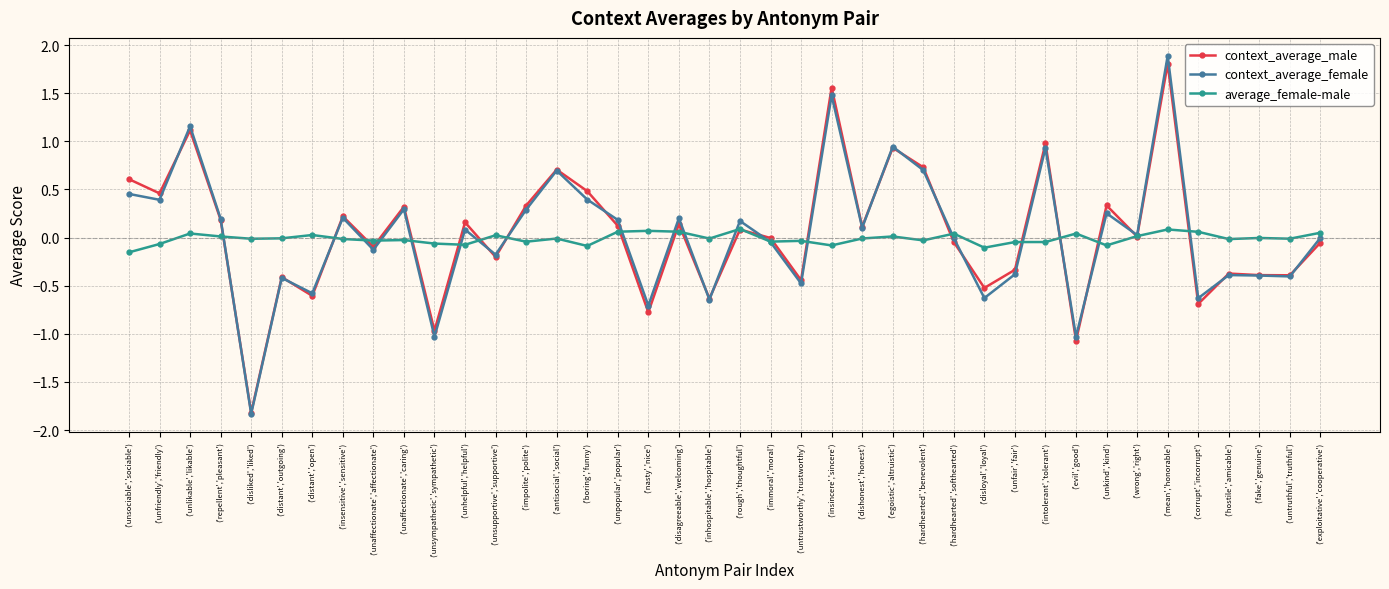

What is the label of the 38th point from the right?

('unlikable','likable')